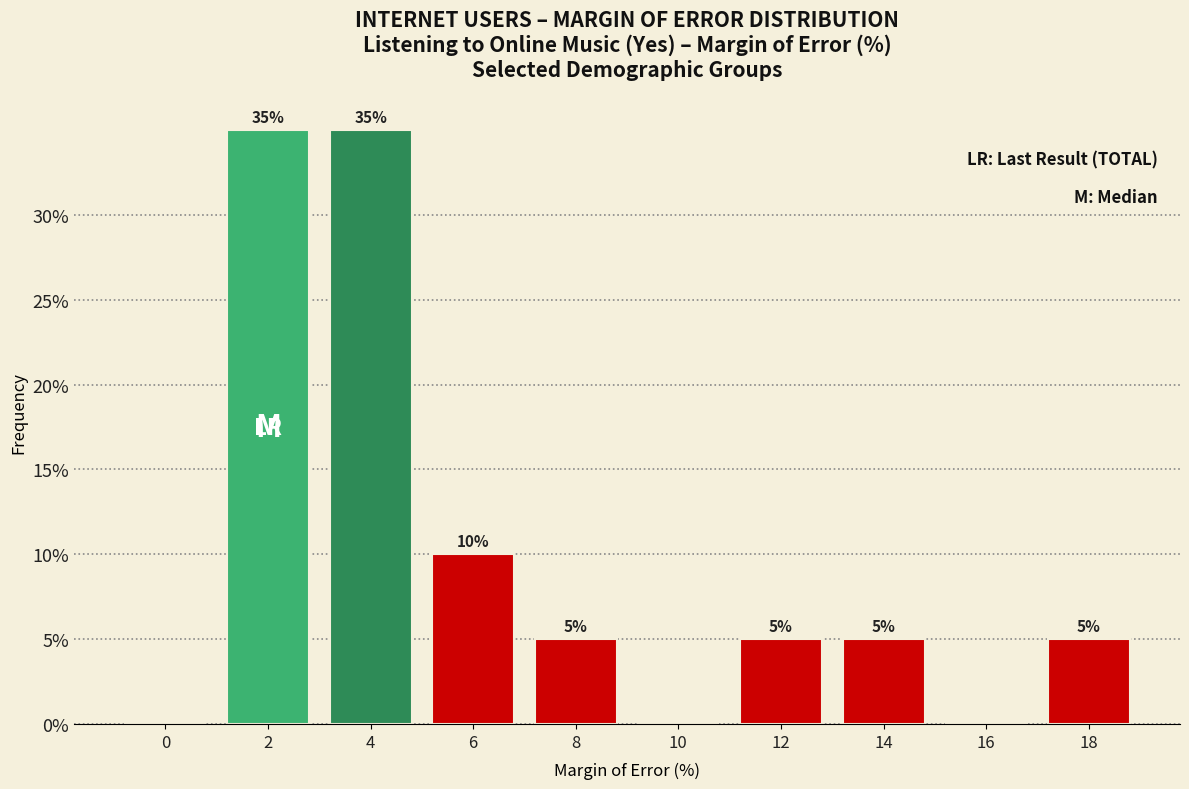

How many values are between 0 and 10?

8